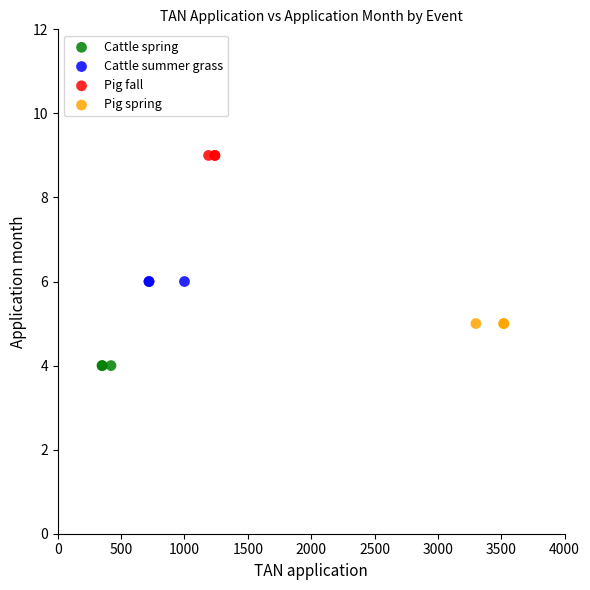

Which series reaches the maximum Y coordinate?

Pig fall